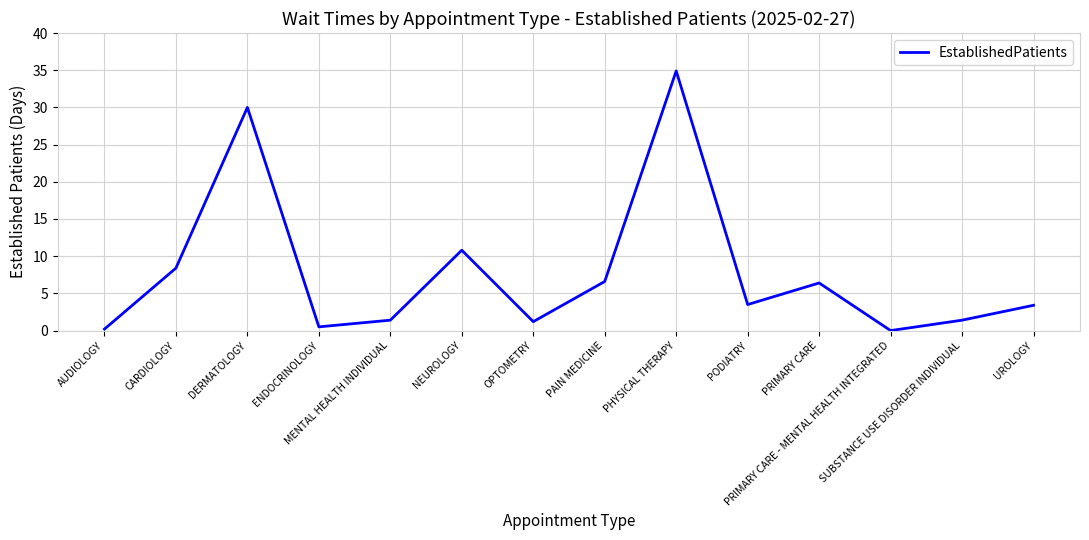

How many interior local peaks (higher than both neighbors) does the data have?

4